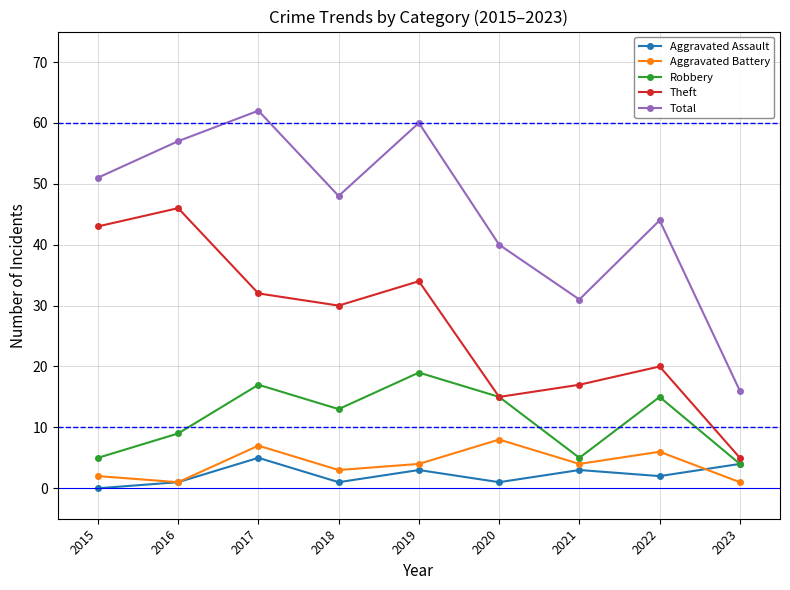

Count the number of data series in this chart.

5